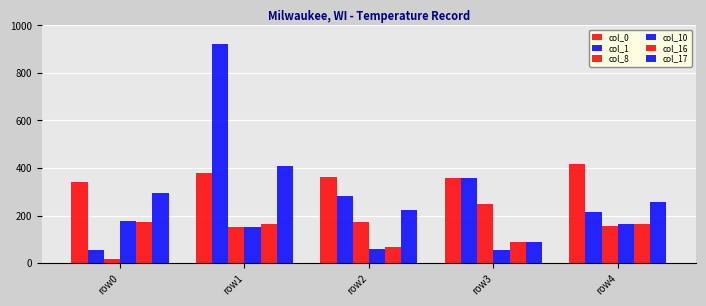

How many groups of bars are there?

5